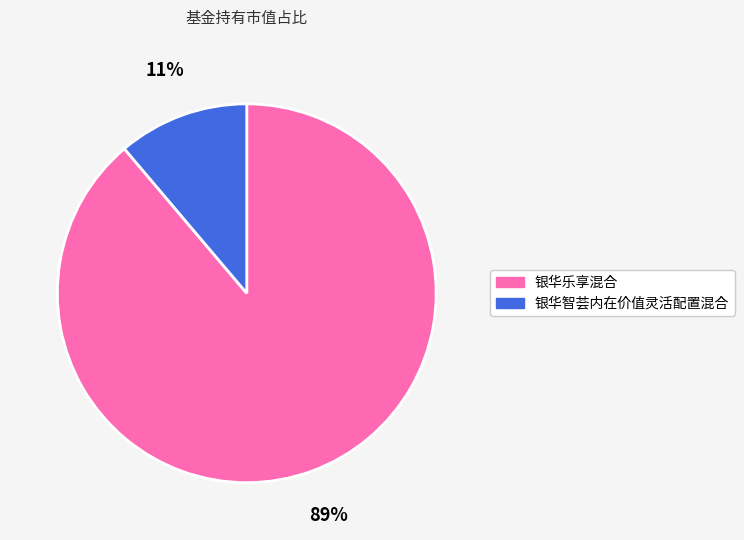

How many slices are in this pie chart?

2